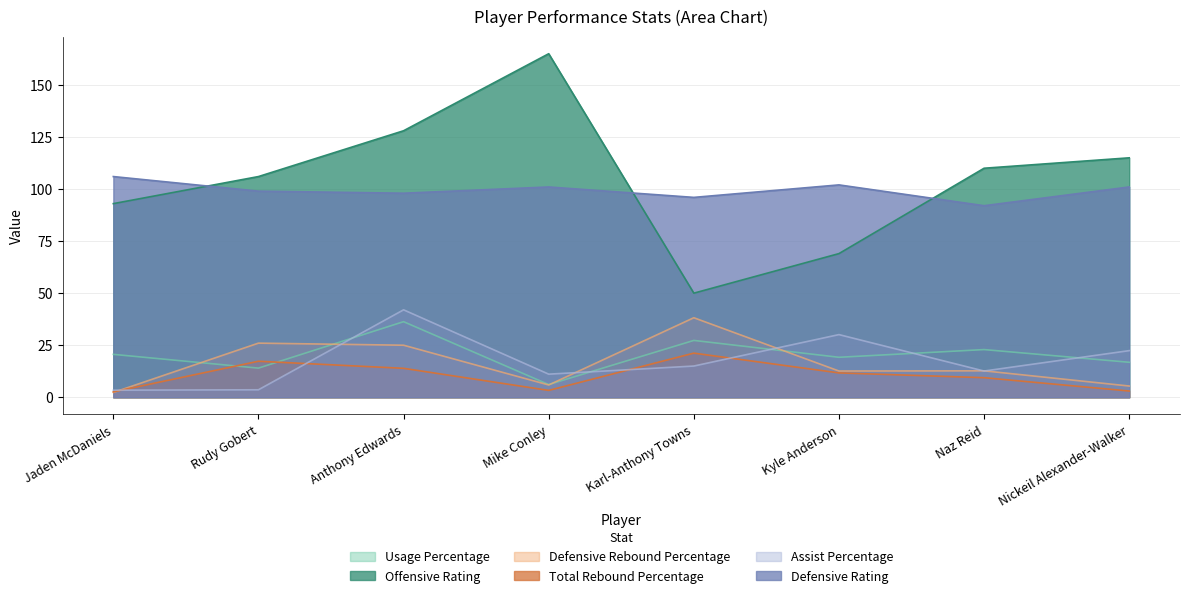

At which category is the sum across all series the highest?

Anthony Edwards